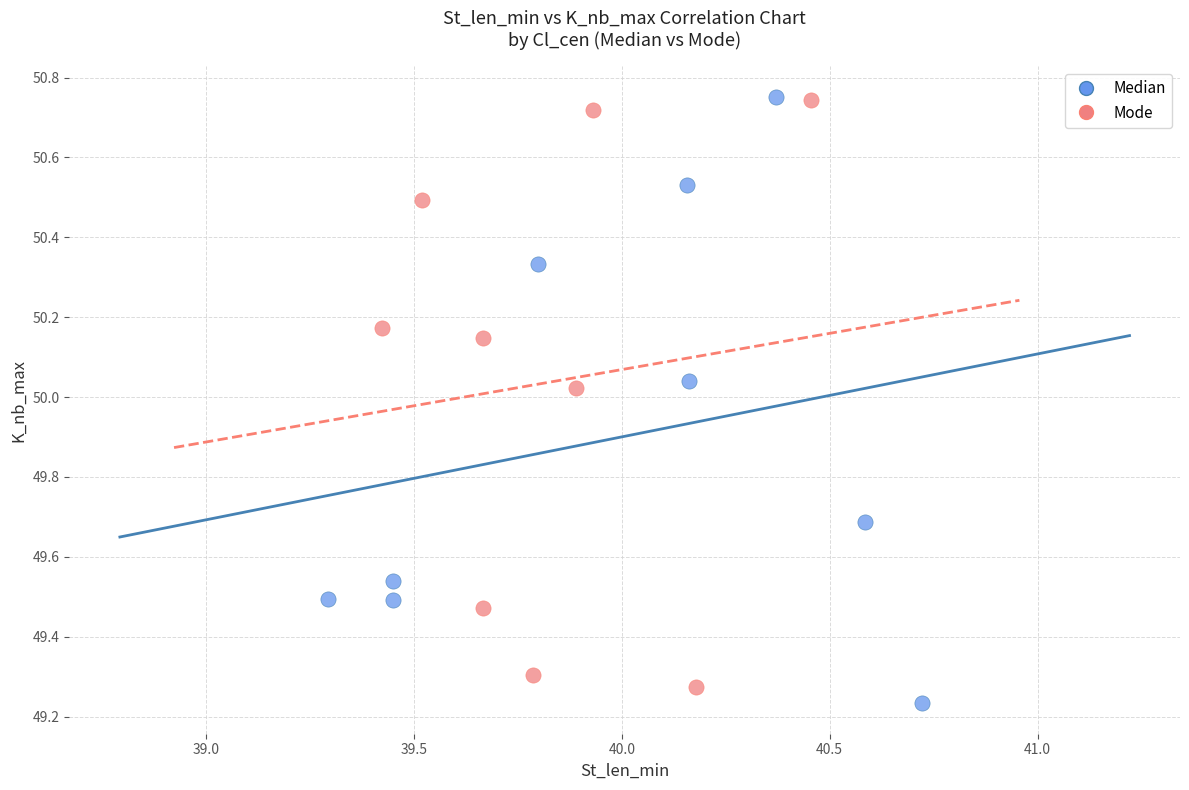

What are all the series names shown in the legend?

Median, Mode